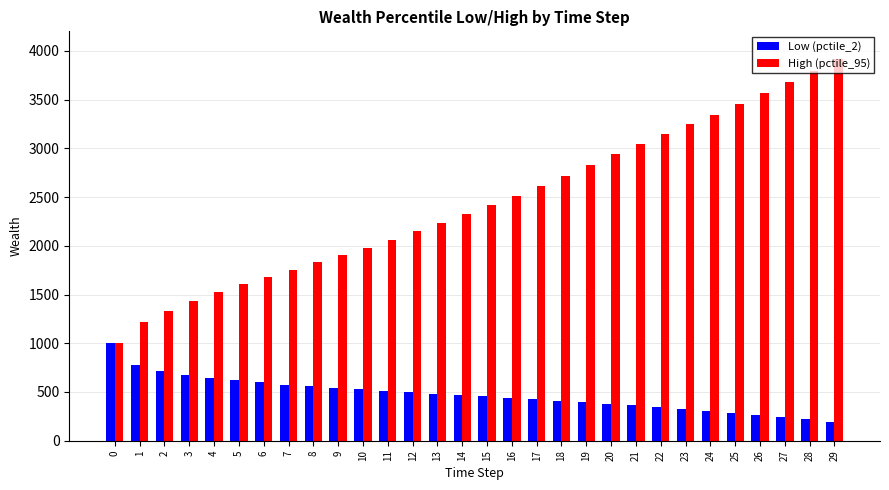

What is the sum of all High (pctile_95) values?

73269.7